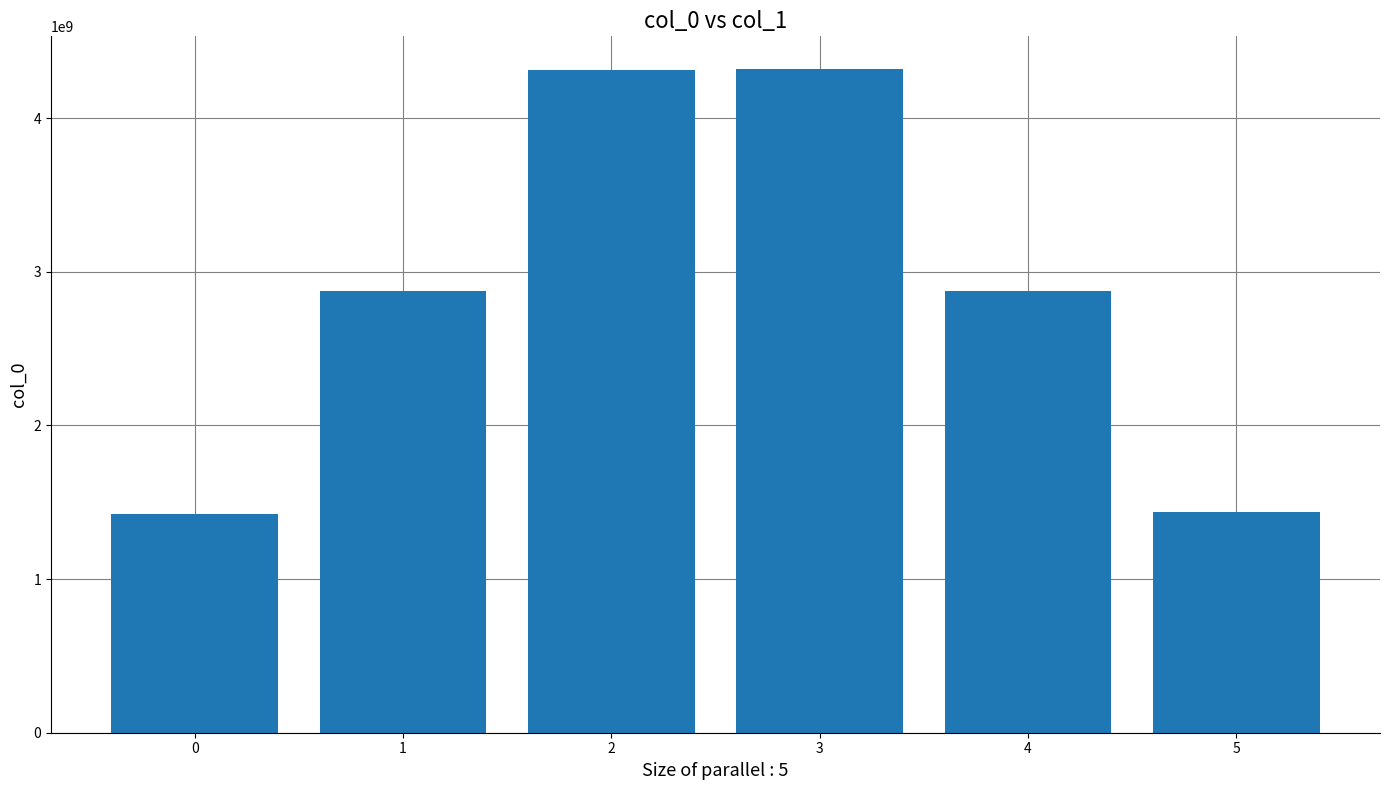

Is it true that the value at 1 is 2877336694?

True